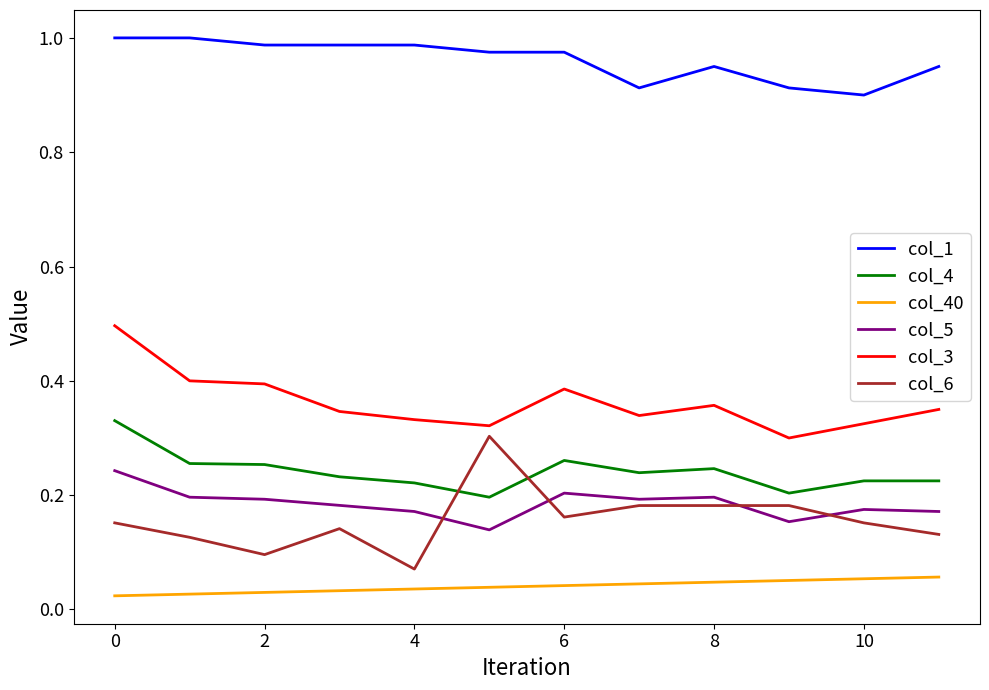

Which series has the largest total across all categories?

col_1